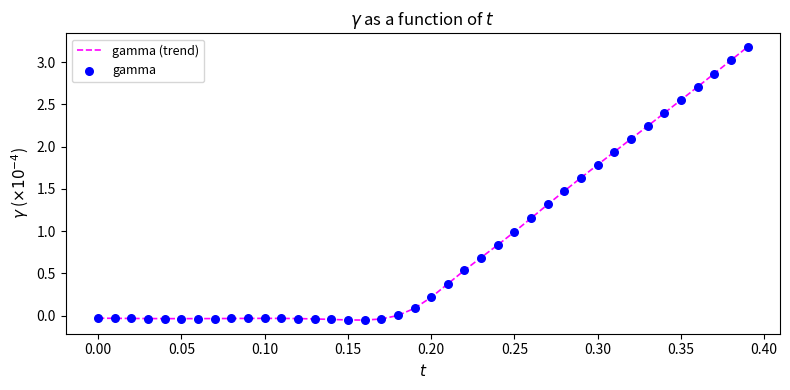

What is the difference between the maximum and minimum values?

3.2